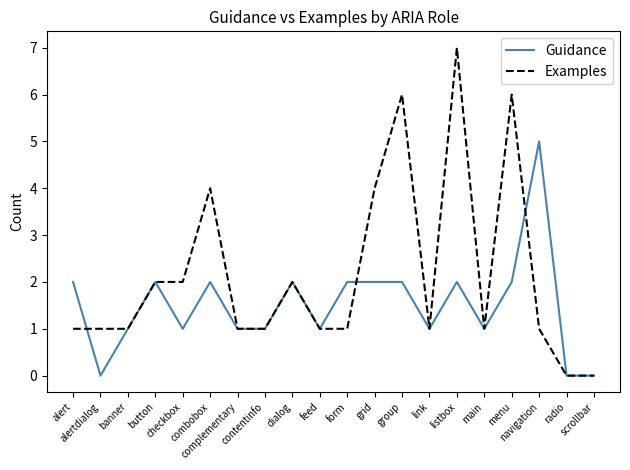

What position from the right is grid?

9